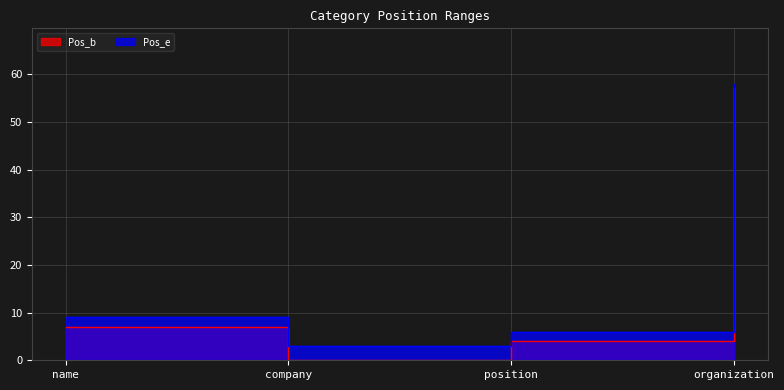

True or false: Pos_e and Pos_b intersect in this chart.

False